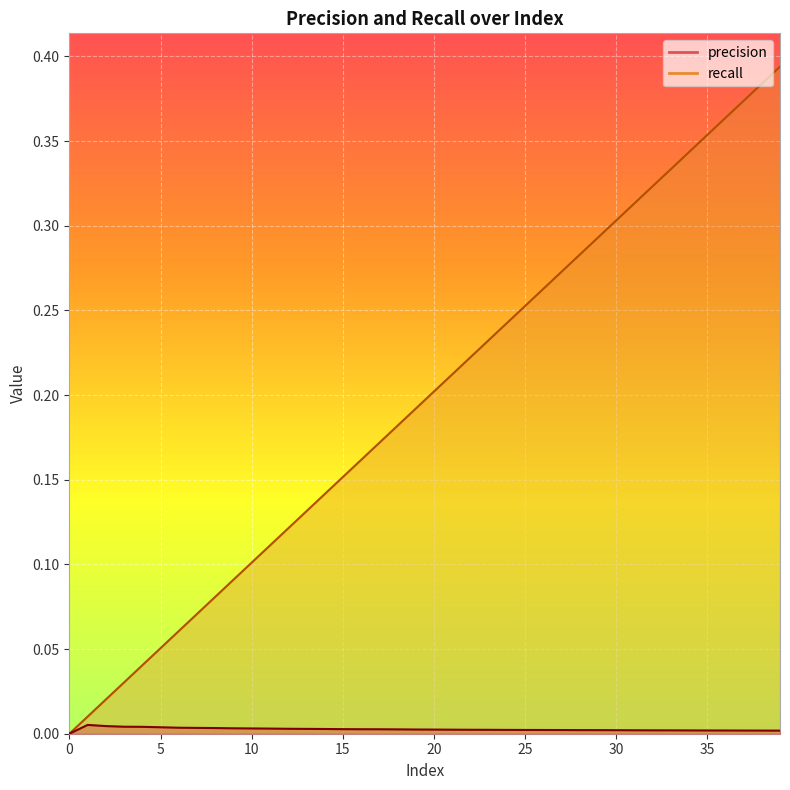

Between 29 and 18, which is larger?

18